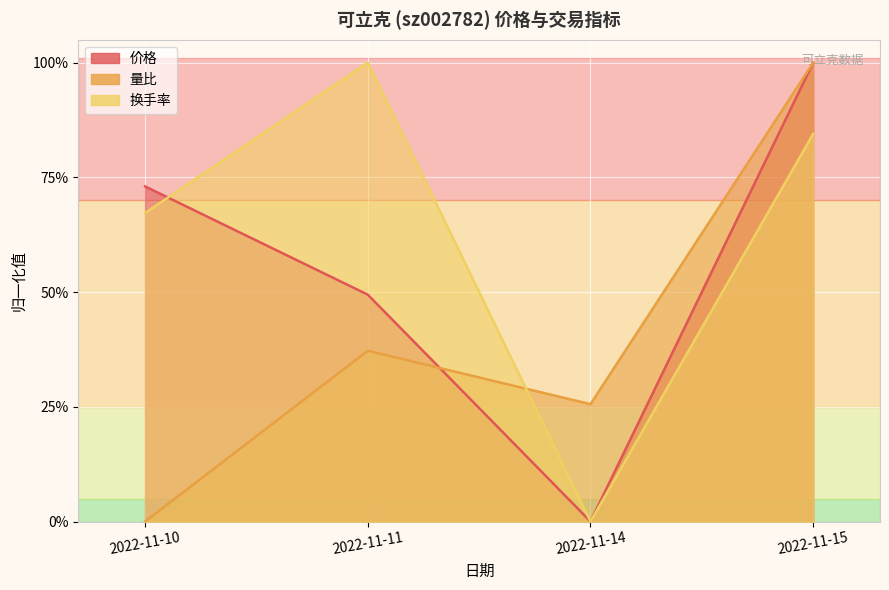

Is the value of 价格 at 2022-11-11 greater than the value of 量比 at 2022-11-15?

No